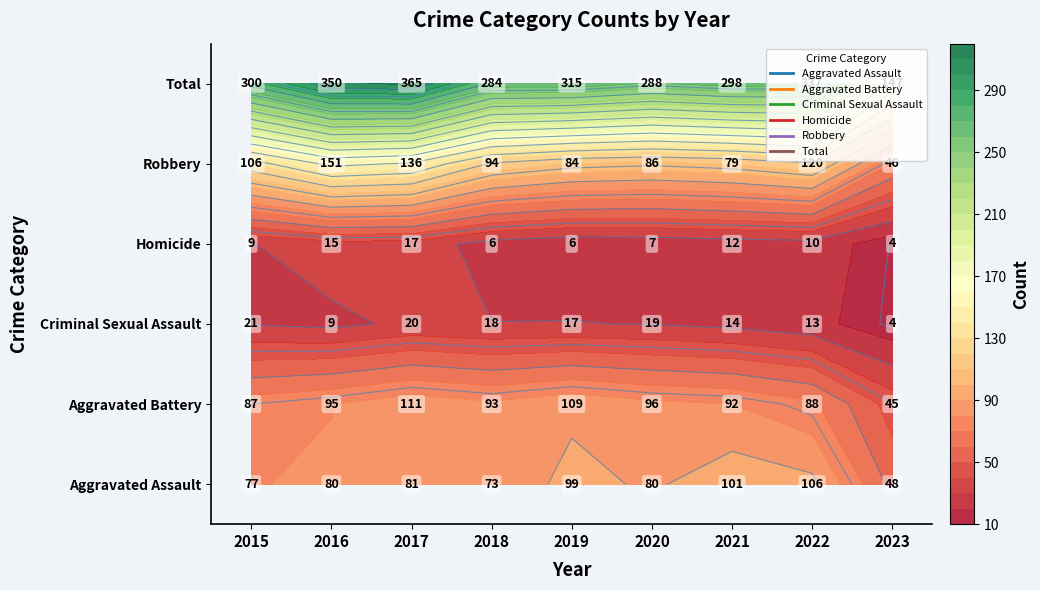

What is the difference between the second highest and minimum values in the Total series?

203